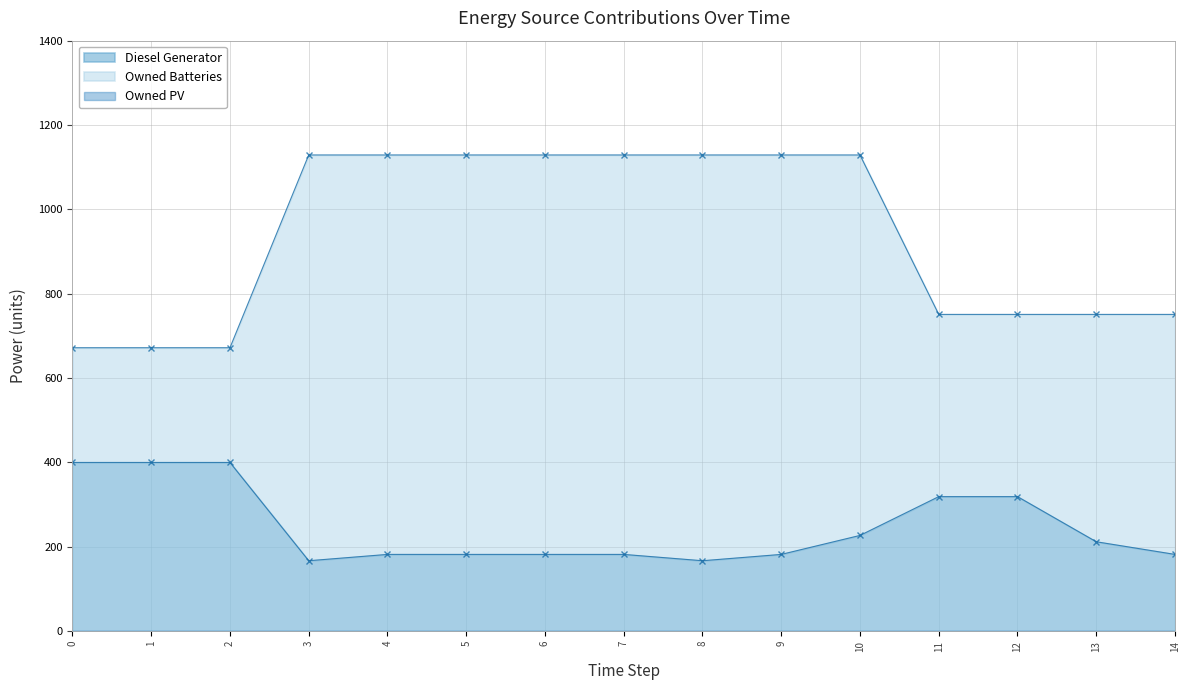

Which category has the highest value in the Owned Batteries series?

3